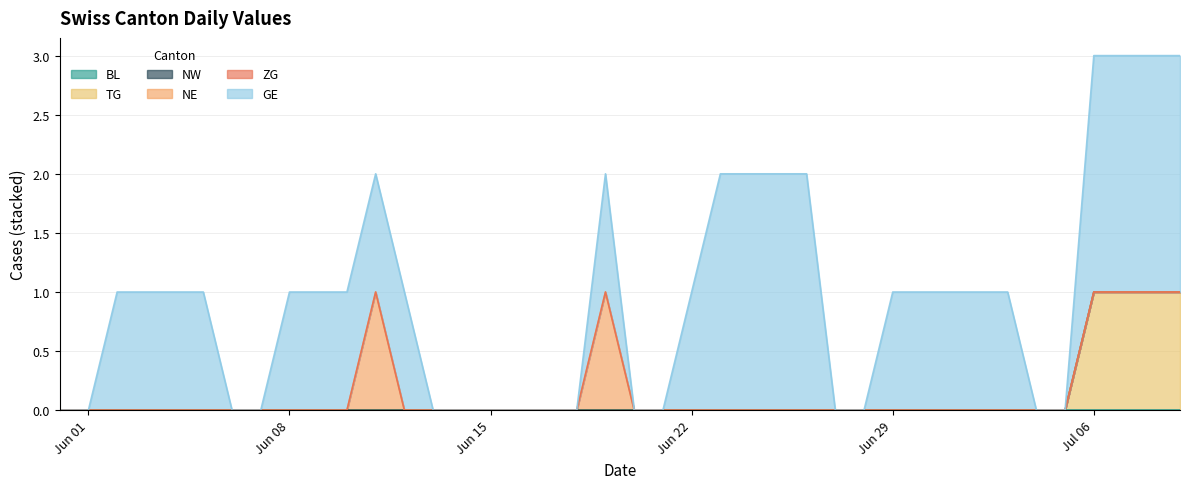

Rank the series by their maximum value, from highest to lowest.

GE, TG, NE, BL, NW, ZG